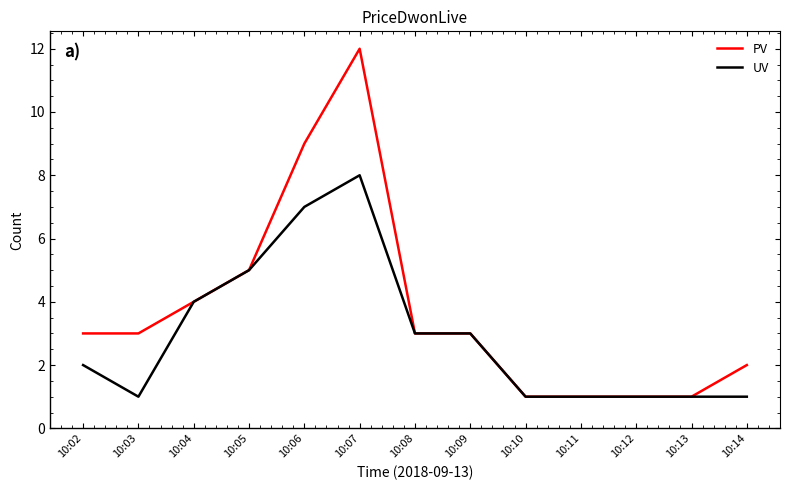

At which category is the sum across all series the highest?

10:07